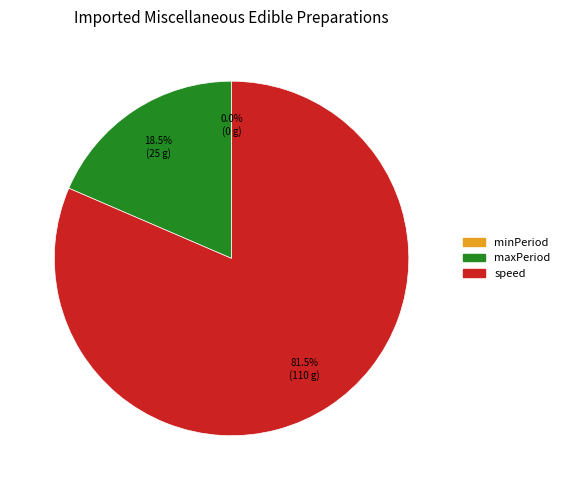

What percentage is NOT represented by speed?

18.5%